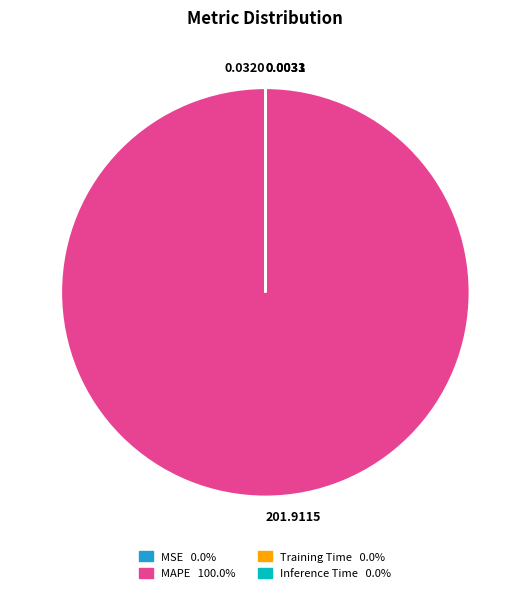

Does any single category account for the majority?

Yes